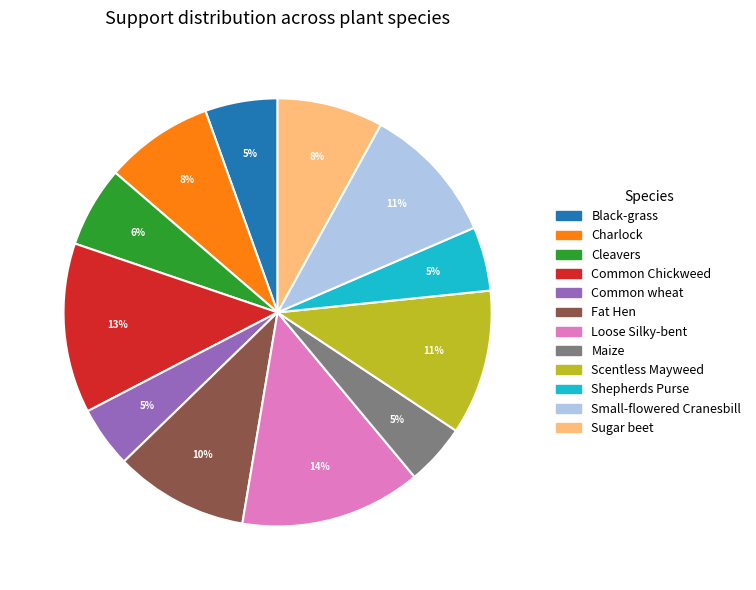

The Charlock slice represents 2% of the pie. True or false?

False